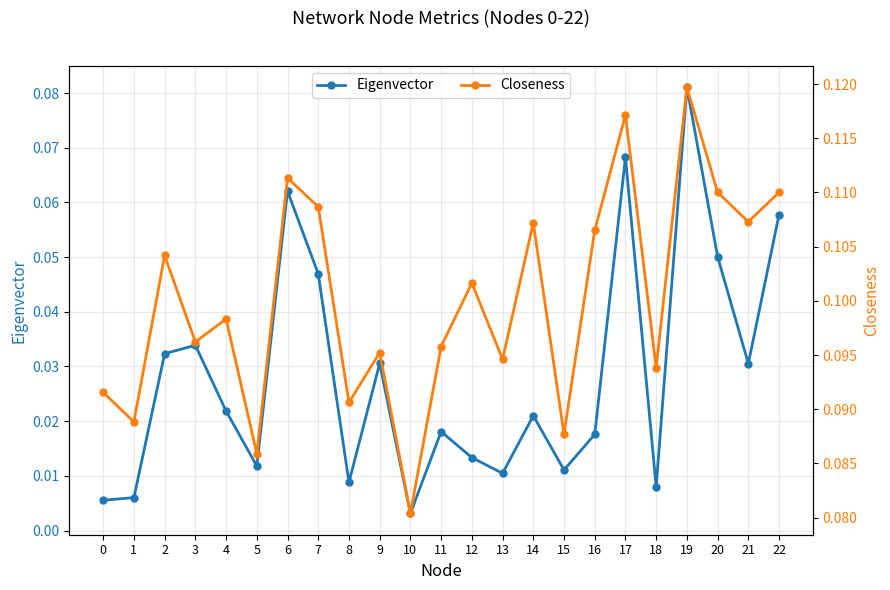

What is the difference between the highest and lowest values at 13?

0.1